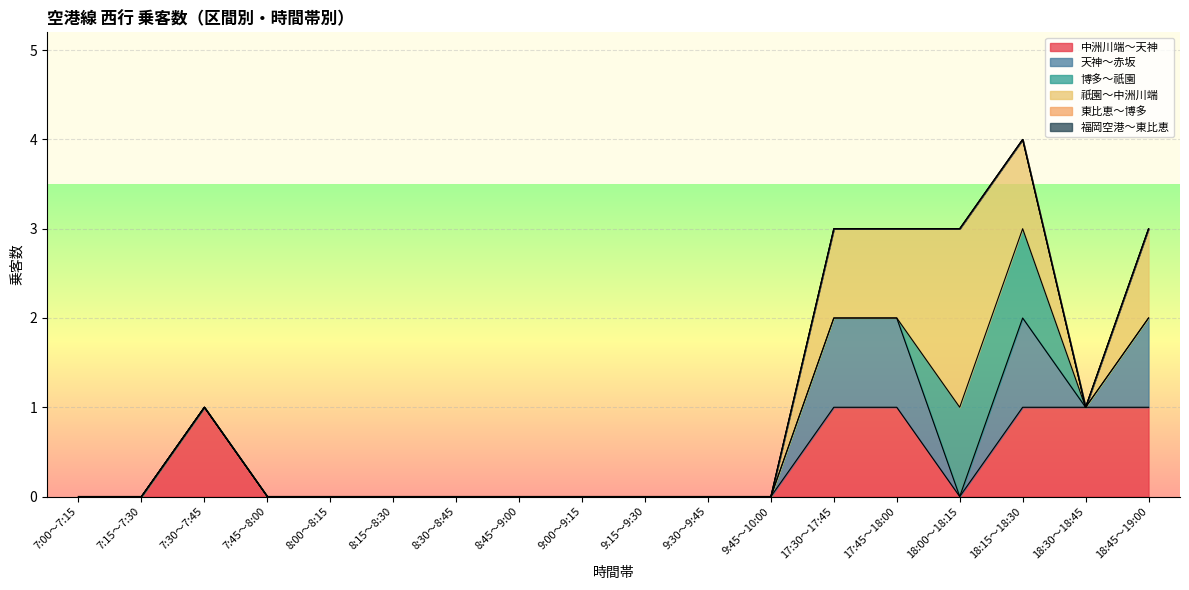

Which series has the largest total across all categories?

中洲川端～天神